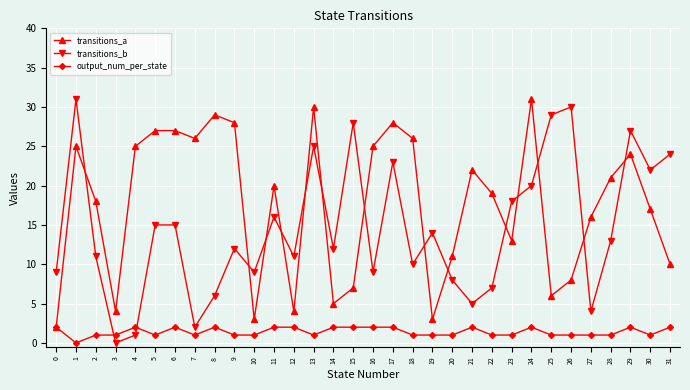

What is the total value across all series at 28?

35